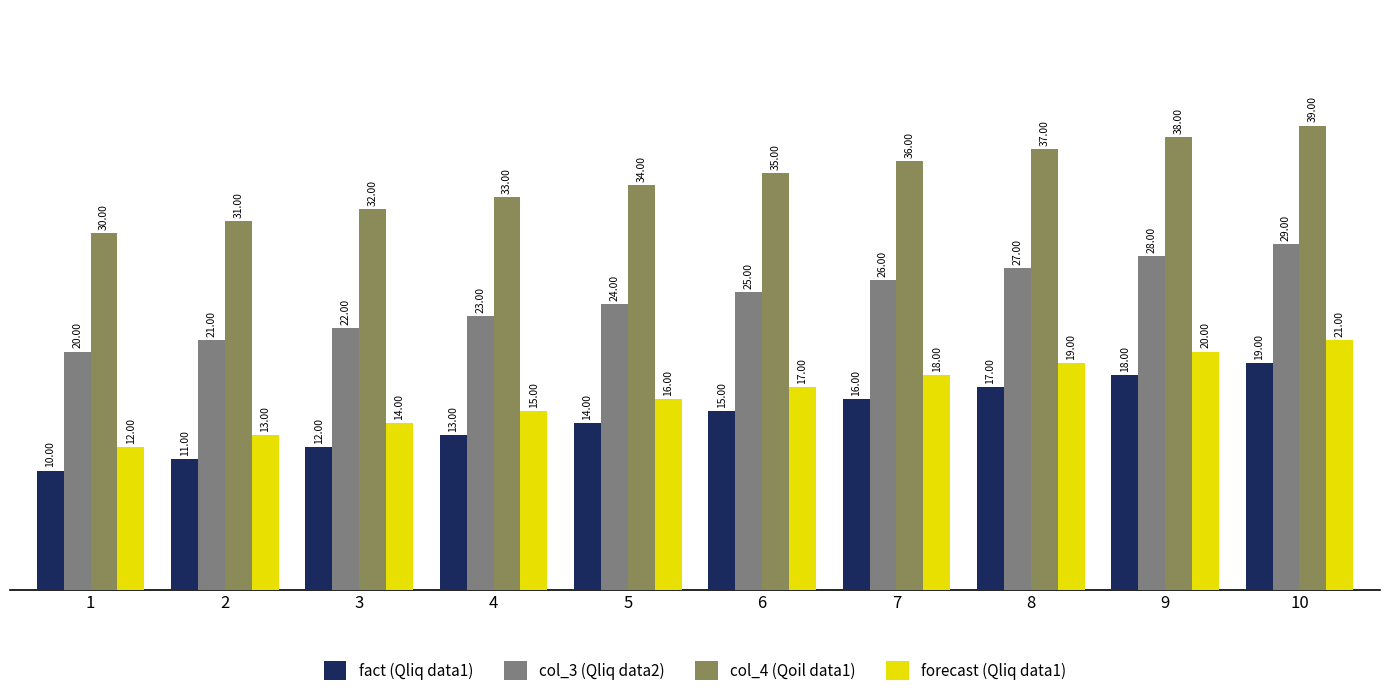

Reading right to left, extract all data points from this chart.

fact (Qliq data1): 19	18	17	16	15	14	13	12	11	10
col_3 (Qliq data2): 29	28	27	26	25	24	23	22	21	20
col_4 (Qoil data1): 39	38	37	36	35	34	33	32	31	30
forecast (Qliq data1): 21	20	19	18	17	16	15	14	13	12